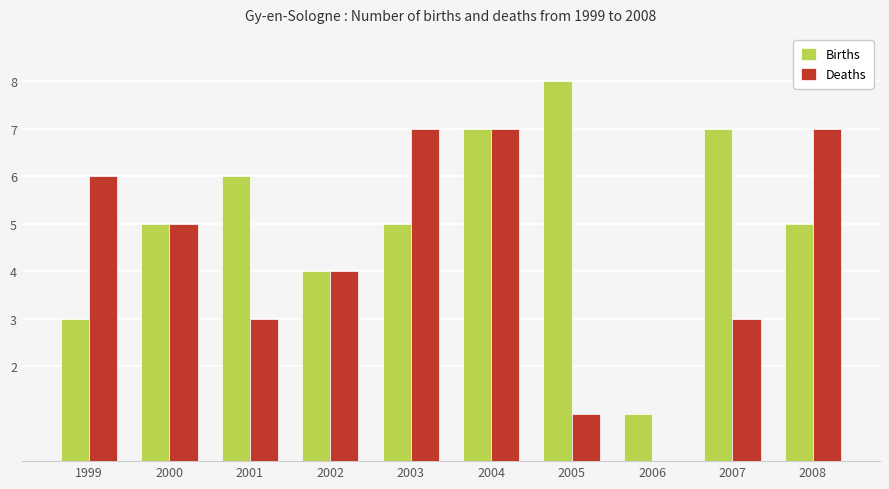

Is it true that Deaths equals 0 at 2006?

True